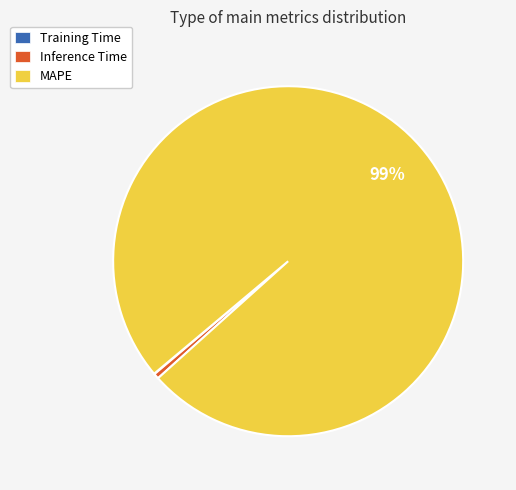

Which category has the biggest portion of the pie?

MAPE